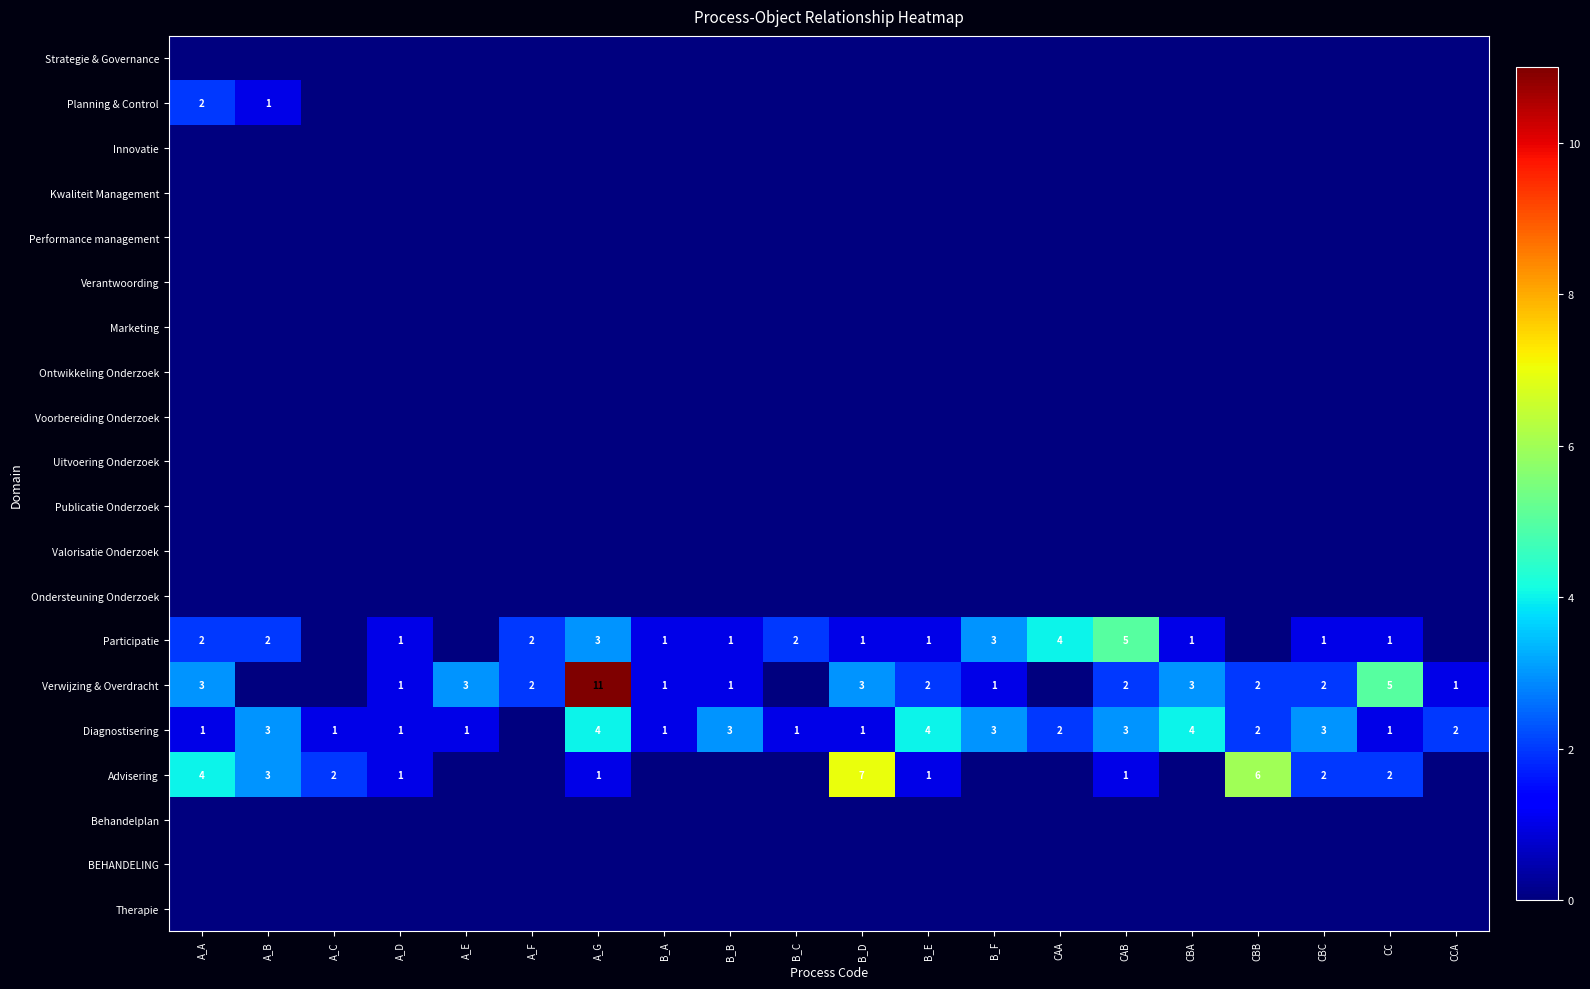

The value of Diagnostisering at B_E is 4. True or false?

True